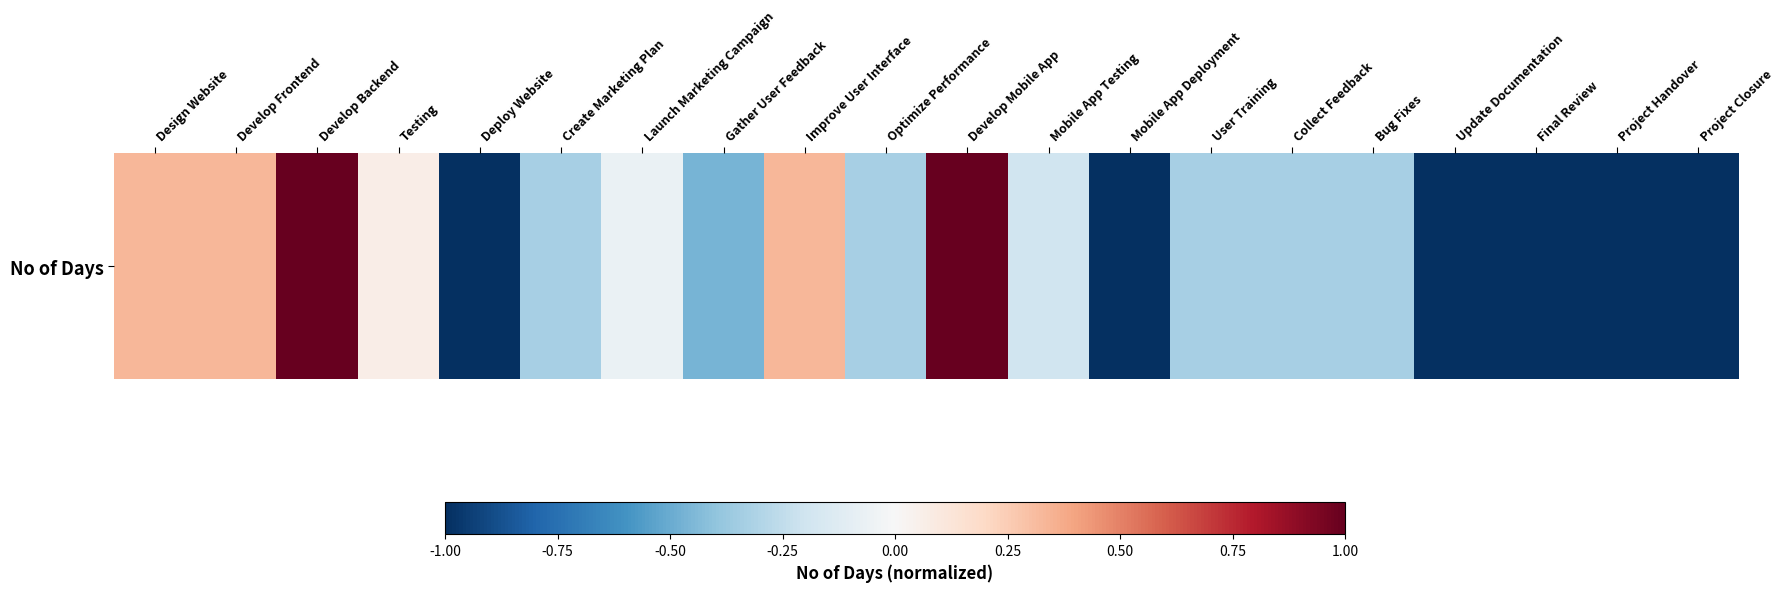

Count the number of data series in this chart.

1